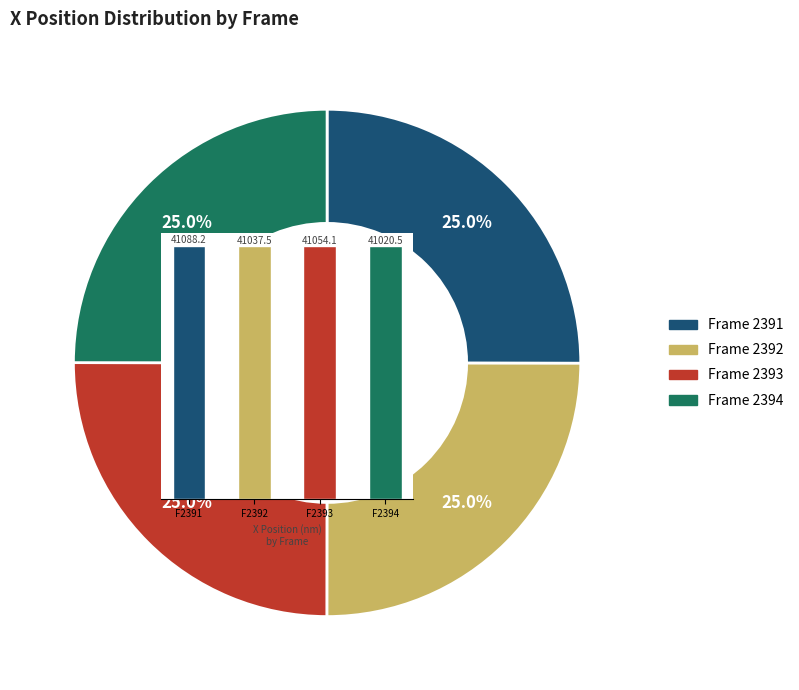

Which has a higher value, F2392 or F2393?

F2393